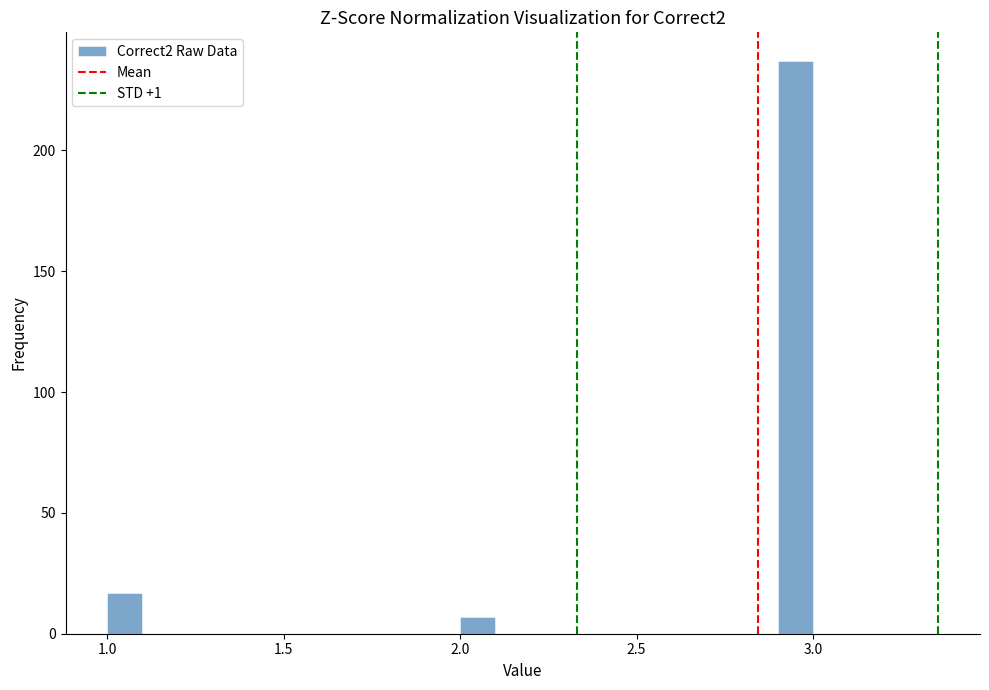

Read against the x-axis, roughly where is the centre of the tallest bar?

2.95